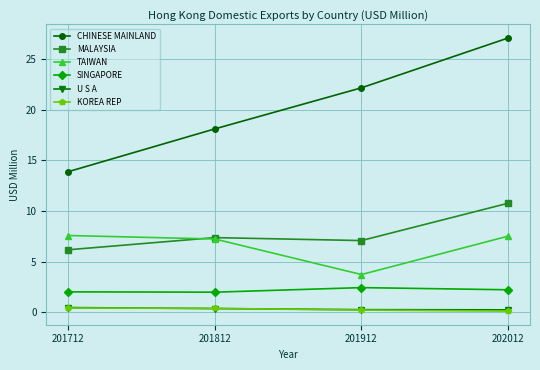

What is the total value across all series at 202012?

48.0